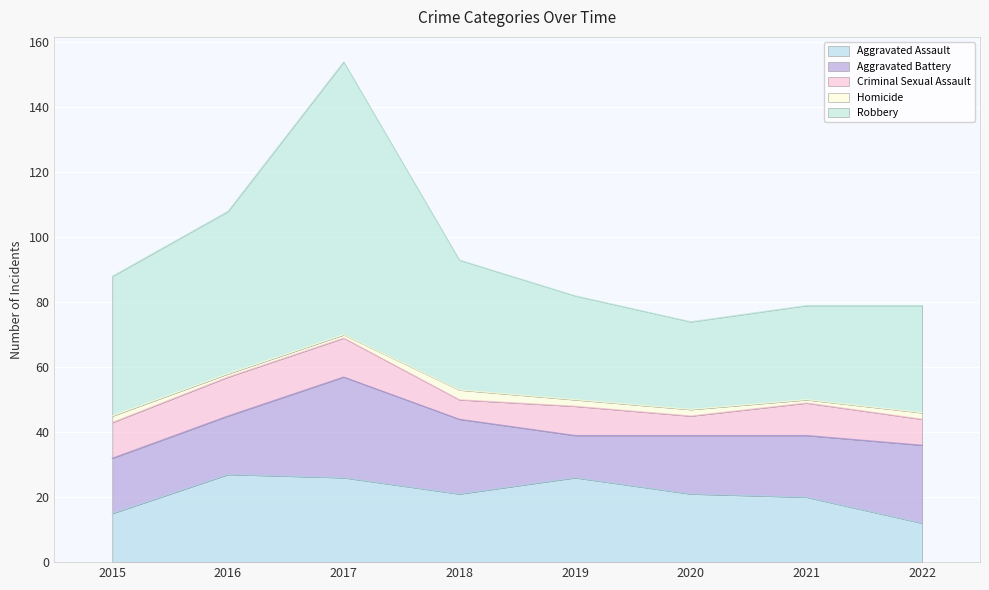

True or false: Aggravated Battery has more than 0 points higher than both neighbors.

True